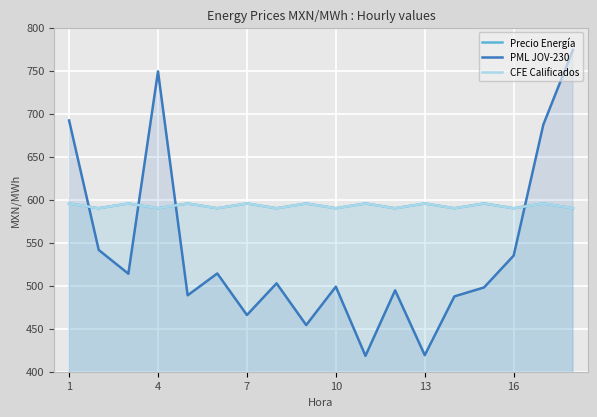

True or false: PML JOV-230 and CFE Calificados cross at least once.

True